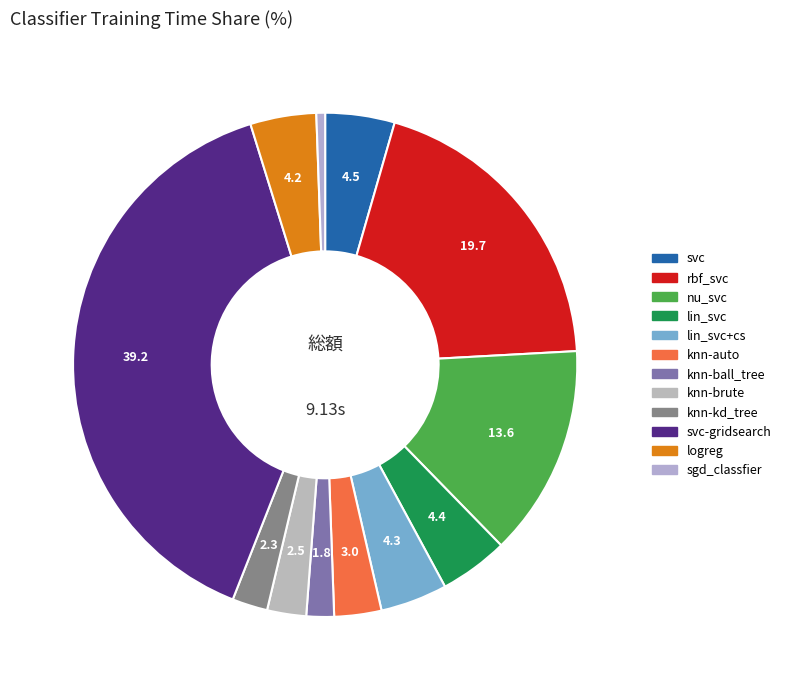

Which slice is the largest?

svc-gridsearch